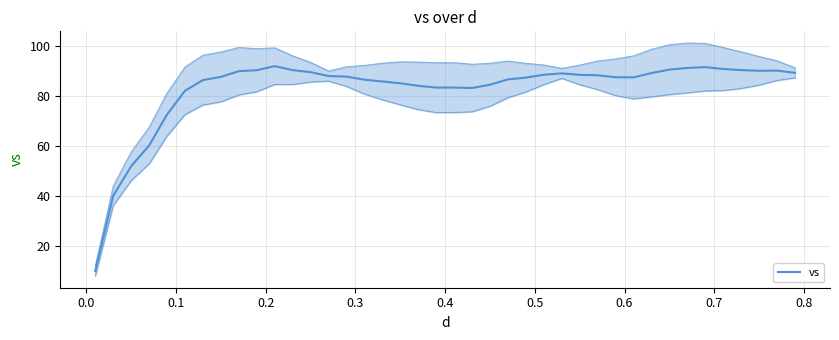

Is this an area chart (filled region under the line)?

No